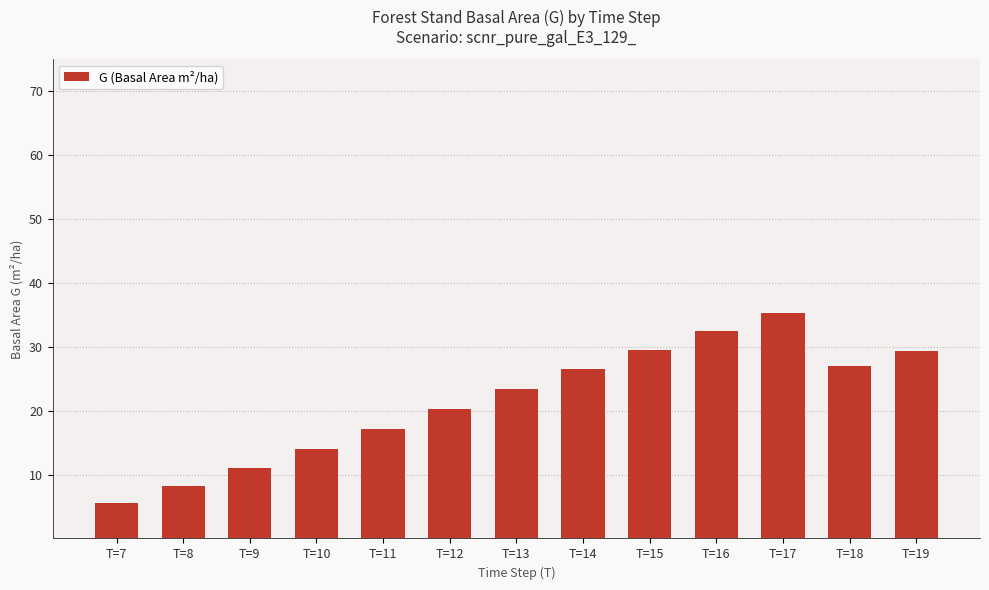

Which category has the highest value across all series?

T=17